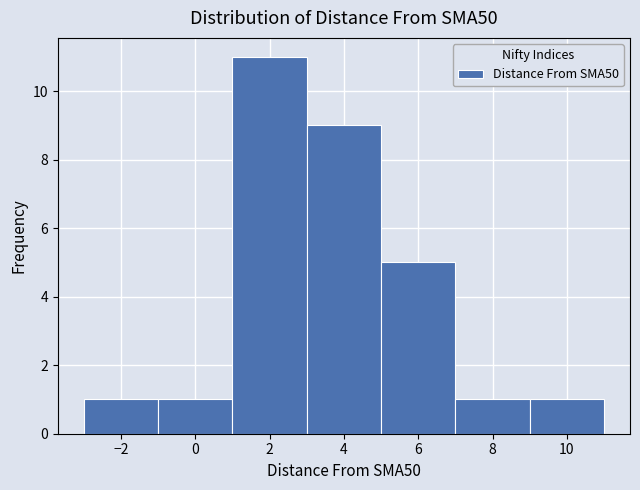

How tall is the bar that spans 7 to 9 on the x-axis? The values are not printed on the chart, so give them approximately, as read against the axis.

1